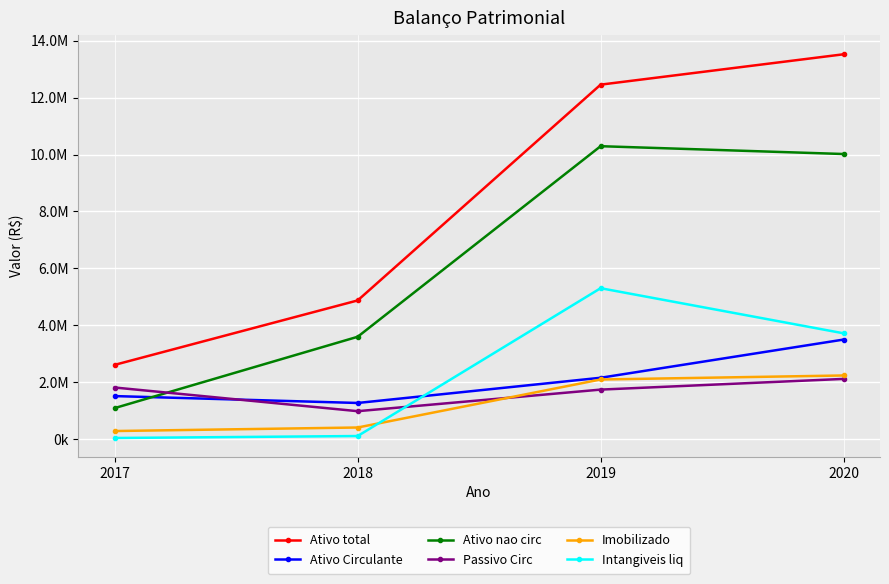

What is the maximum value for Intangiveis liq?

5305856